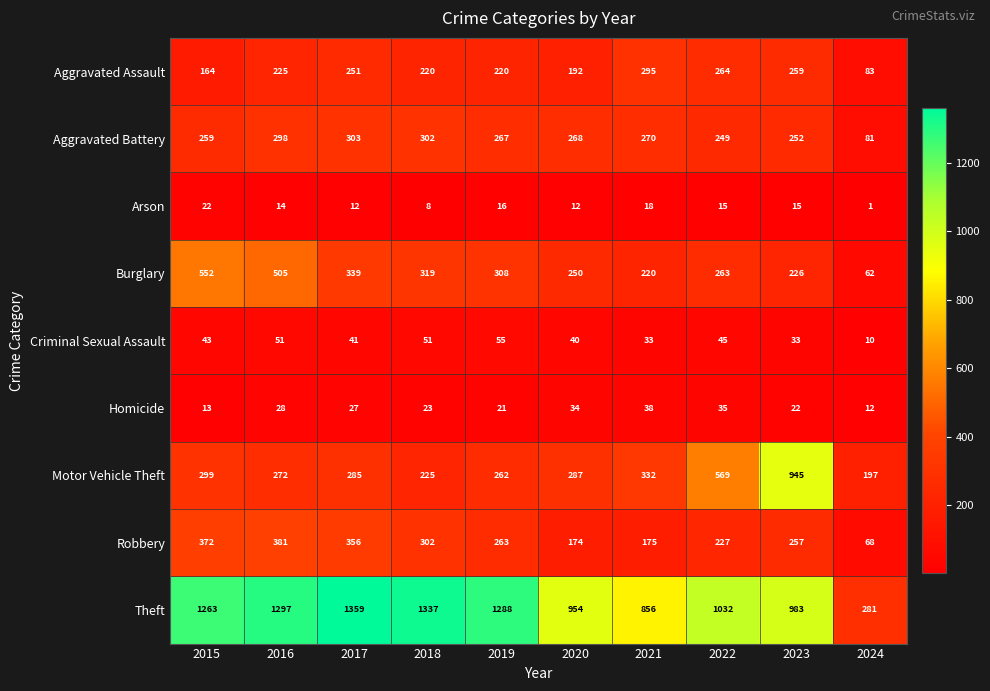

At which category does the chart reach its minimum across all series?

2024